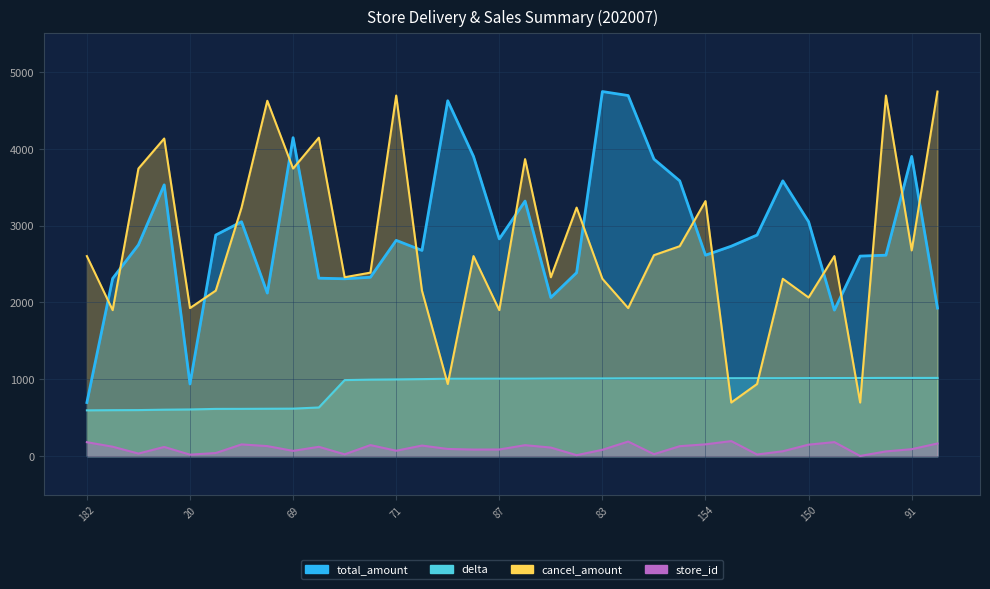

What is the label of the 22nd point from the left?

190